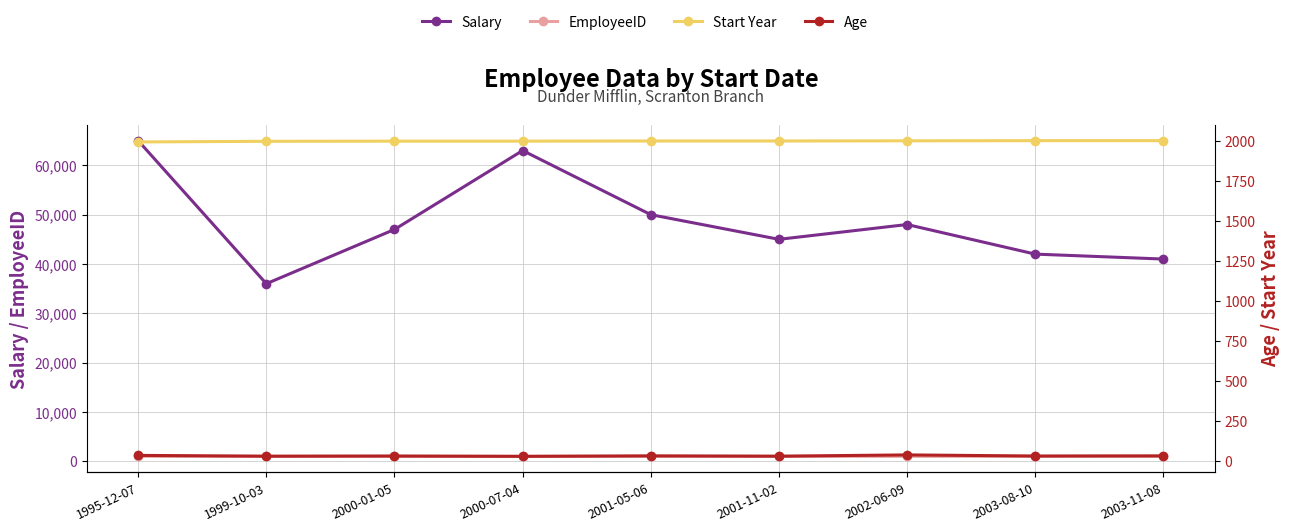

What is the average value of the Start Year series?

2000